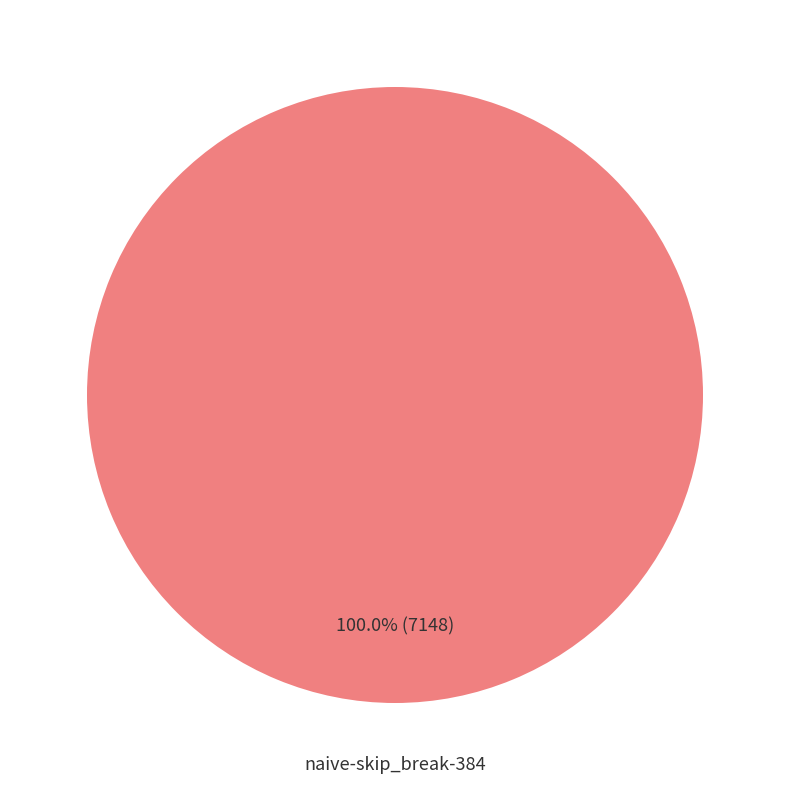

Is there any slice that represents more than half of the pie?

Yes